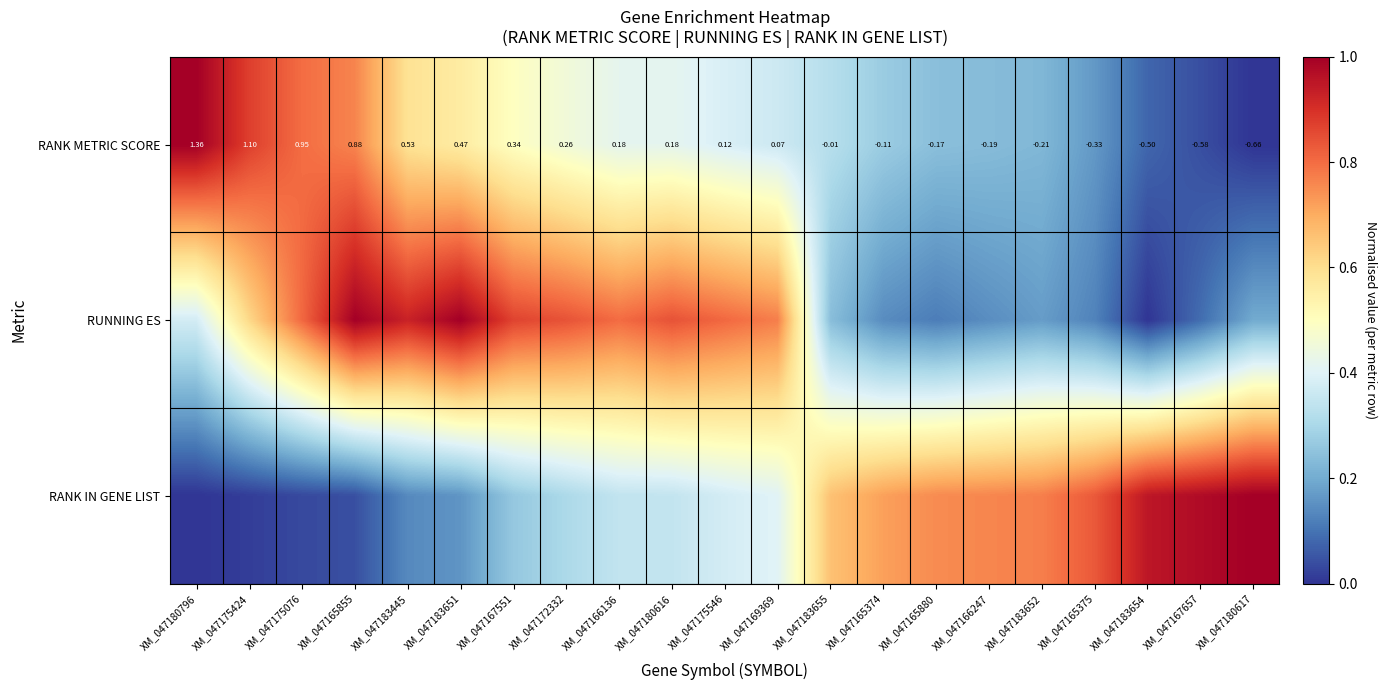

Is the value of RANK IN GENE LIST at XM_047175424 greater than the value of RUNNING ES at XM_047175546?

No